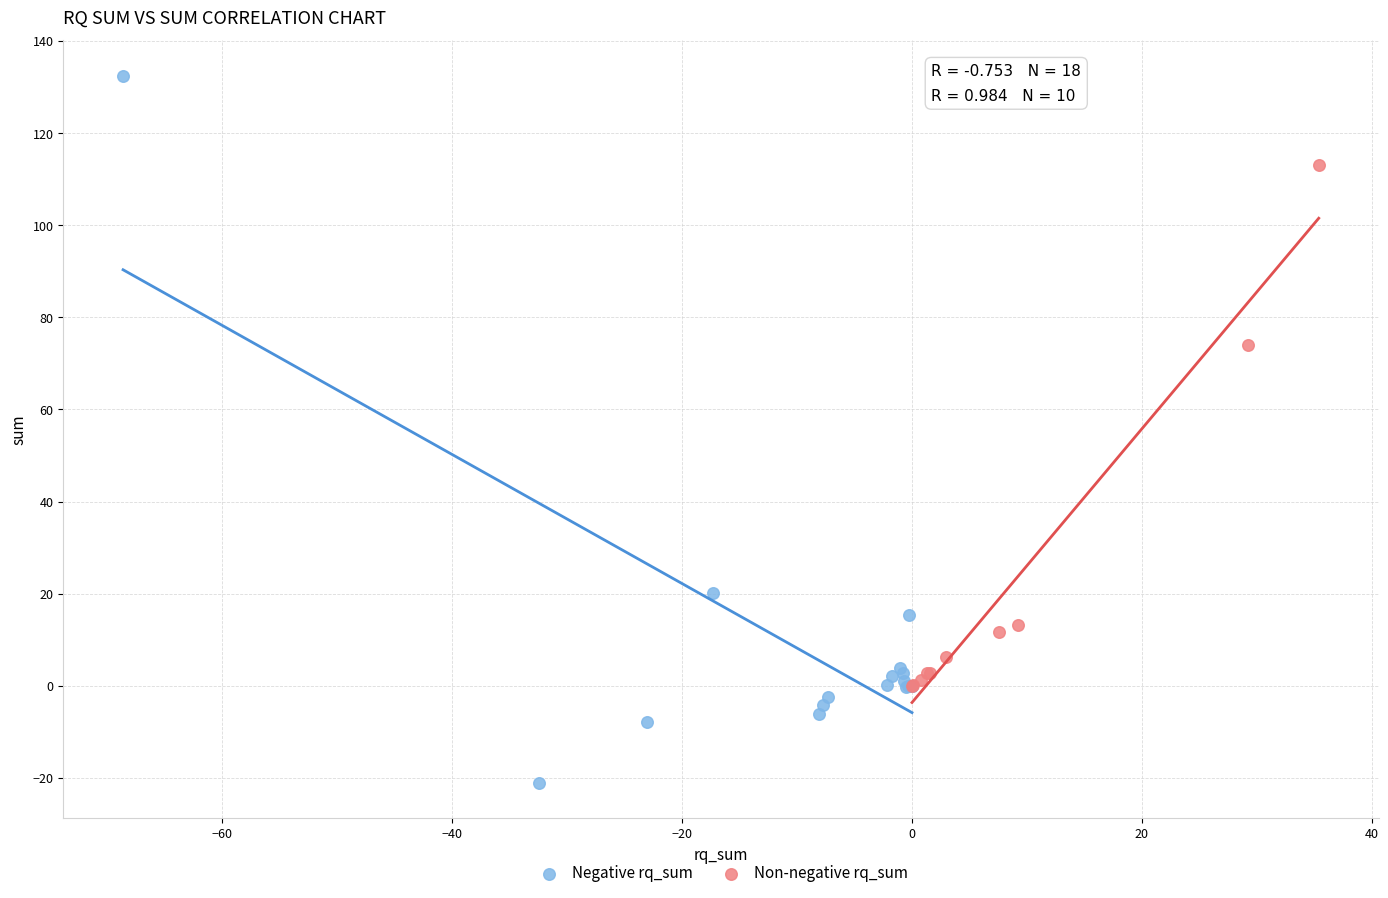

Which series reaches the maximum Y coordinate?

Negative rq_sum